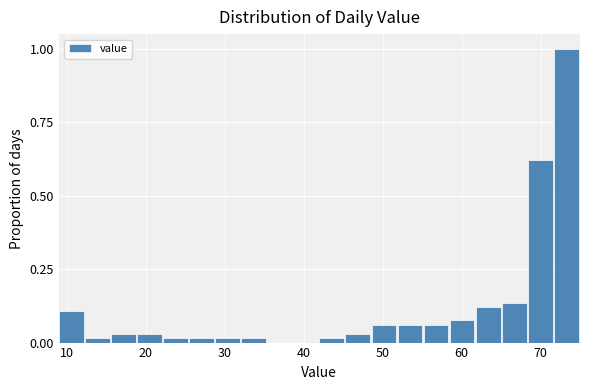

Around what value on the x-axis is the tallest bar? Give the approximate position of its centre, as read against the axis.

73